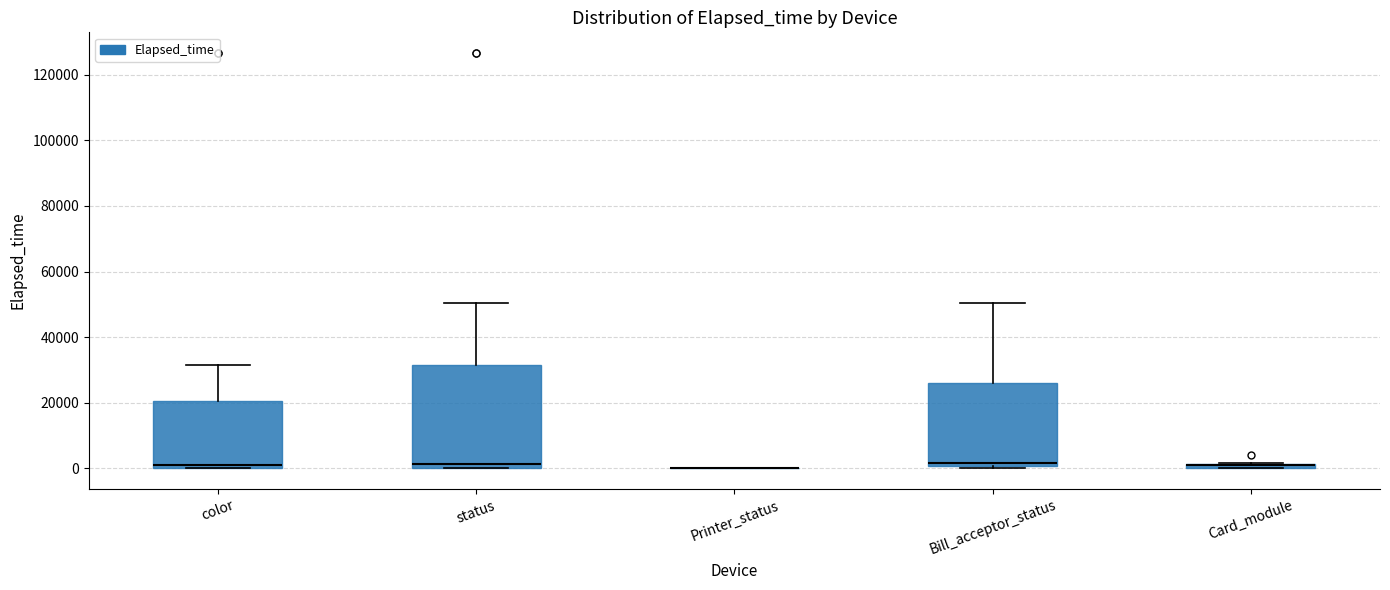

Which box is the tallest, from its lower edge to its upper edge?

status